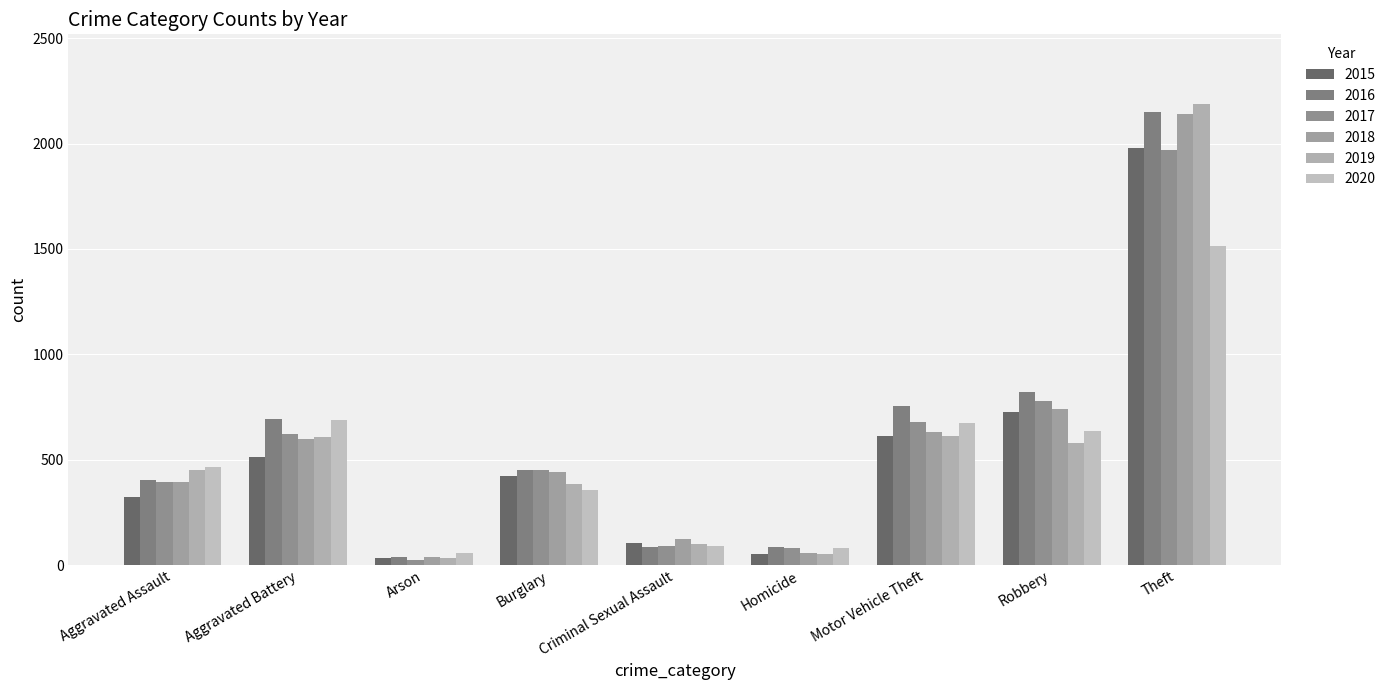

At which label is 2015 closest to 1008?

Robbery